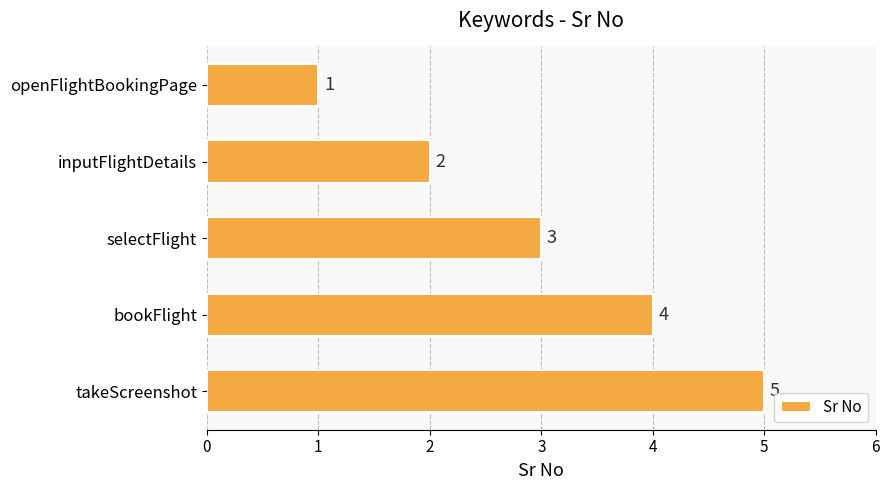

Which category has the highest value across all series?

takeScreenshot